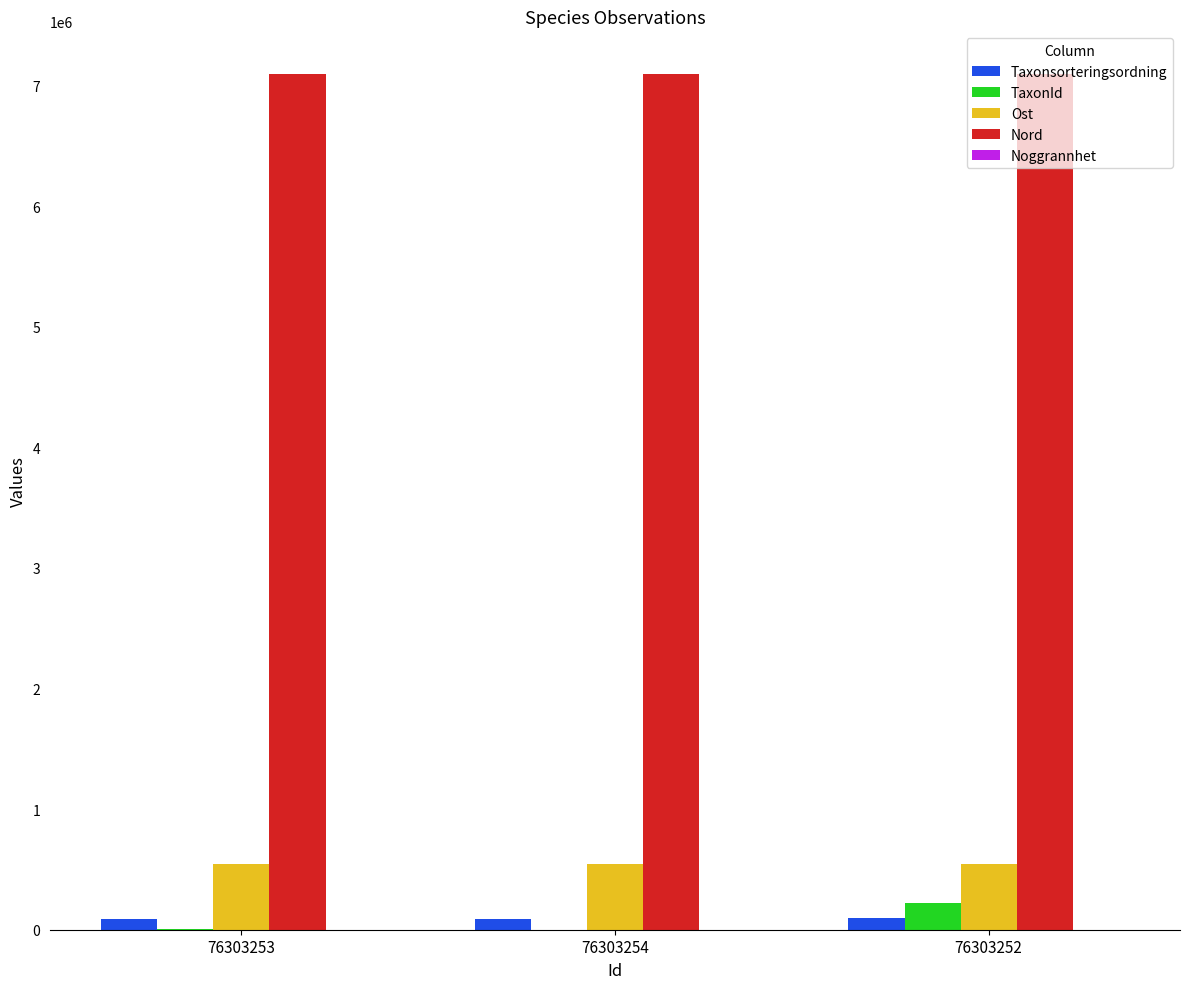

True or false: Nord has a value of 7095508 at 76303253.

True